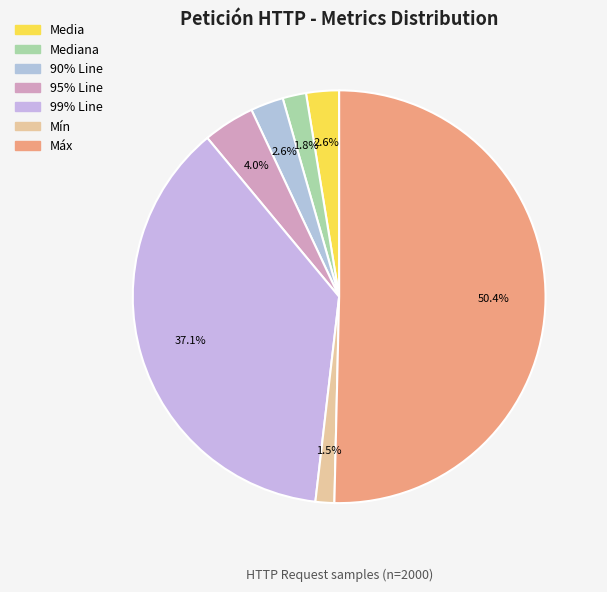

To the nearest percent, what portion does Media represent?

3%